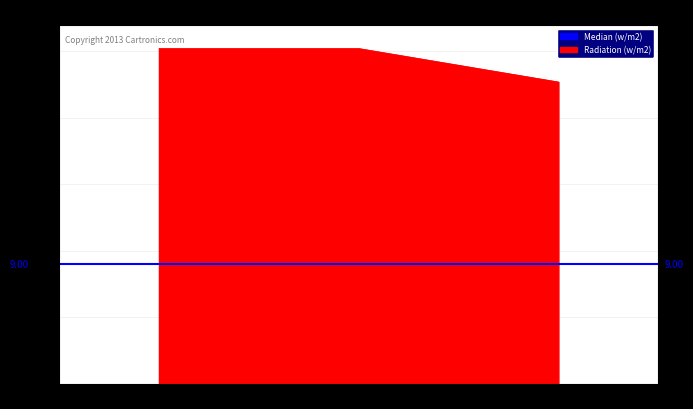

List the labels in order of value, largest first.

0, 1, 2